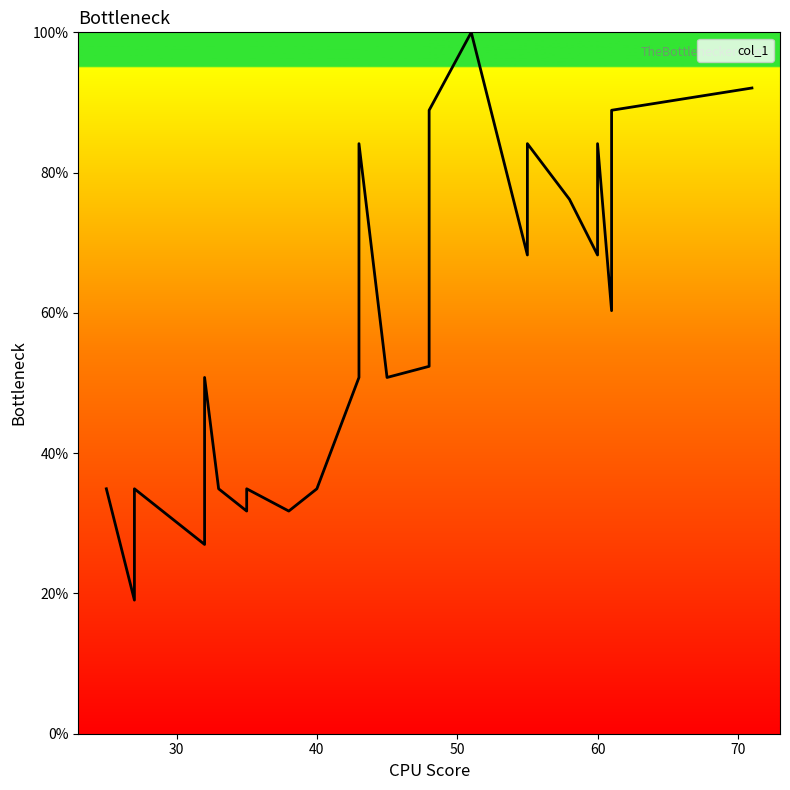

True or false: there are more than 2 points higher than both neighbors.

True